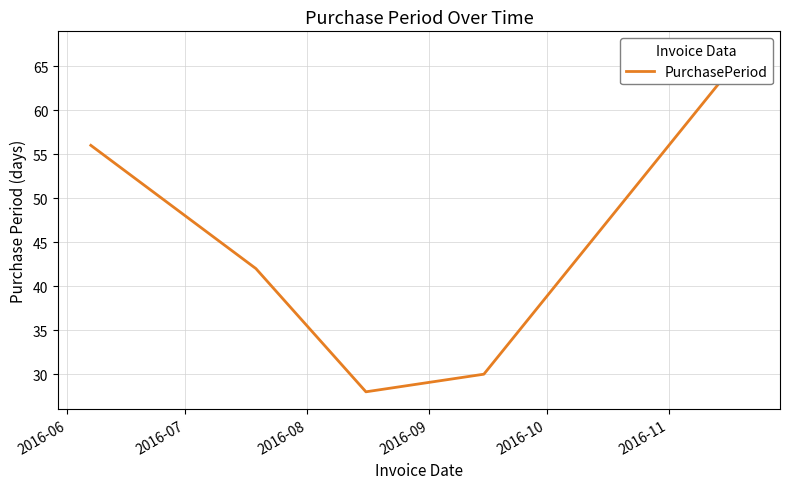

True or false: the data shows 96 at 2016-06.

False